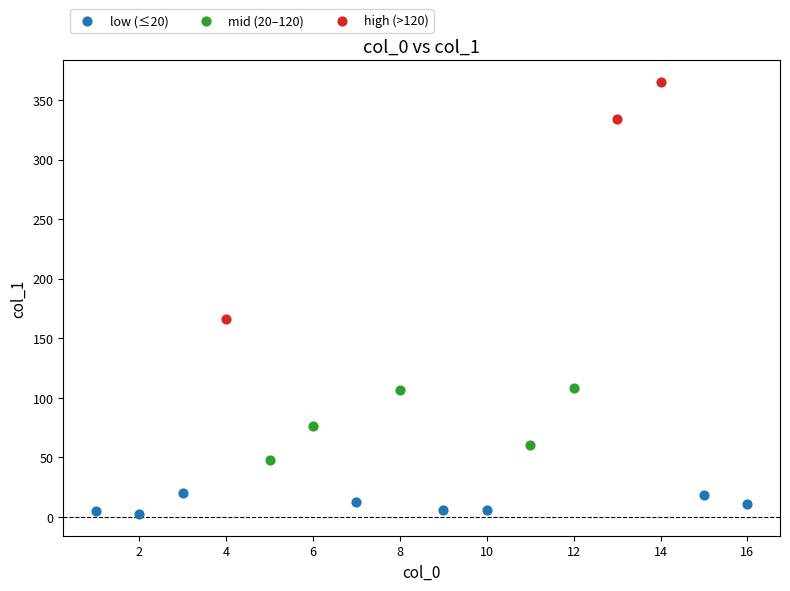

Which series contains the highest Y value?

high (>120)